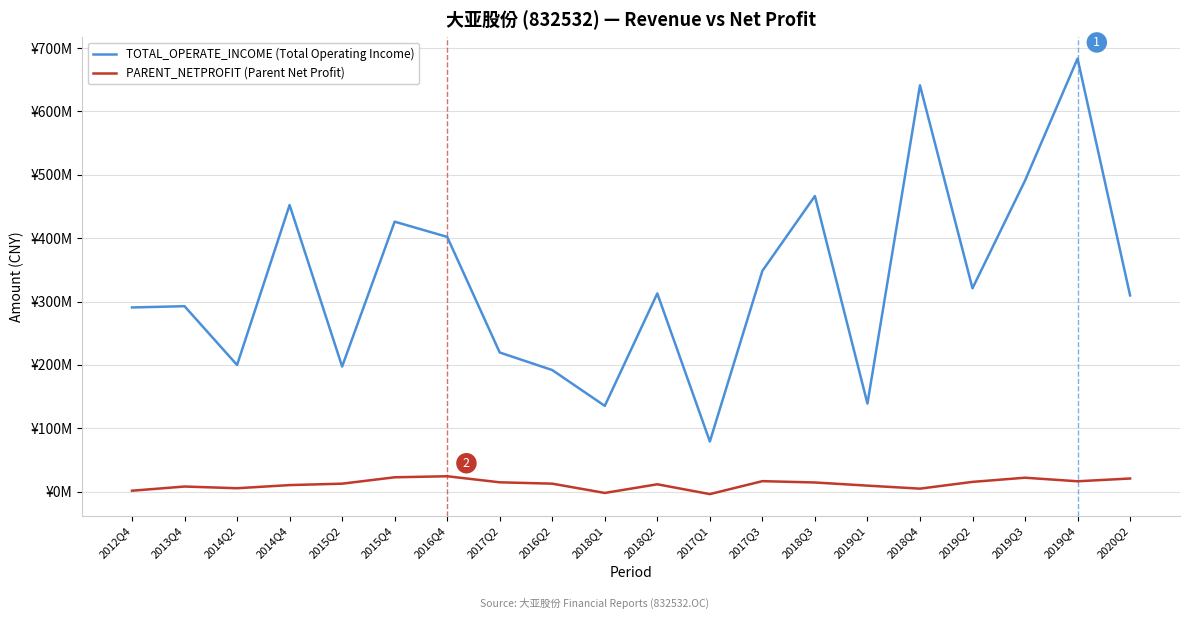

What is the sum of all TOTAL_OPERATE_INCOME (Total Operating Income) values?

6598911211.9